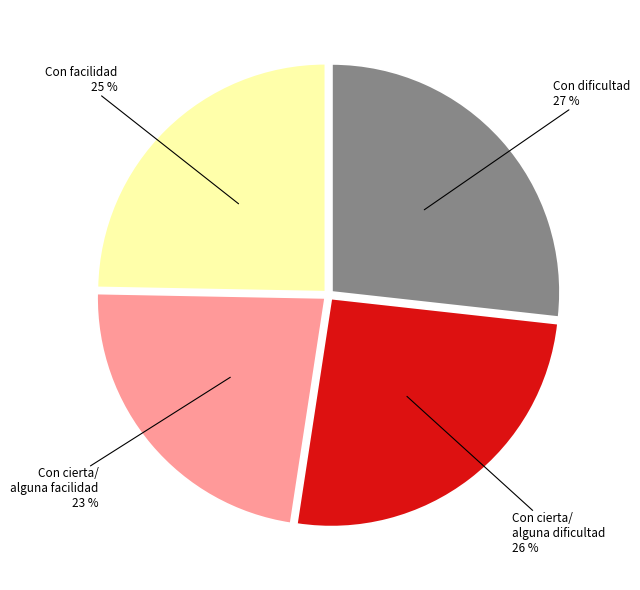

To the nearest percent, what is the difference between the largest and smallest slice percentages?

4%